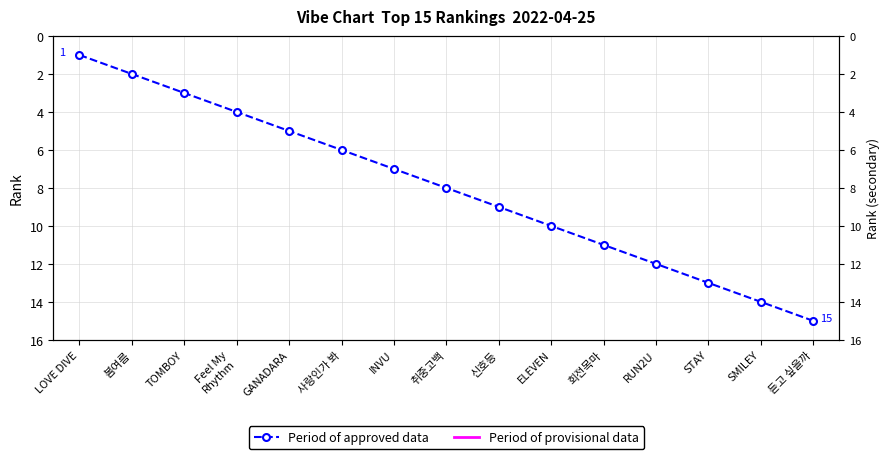

What is the label of the 11th point from the left?

회전목마